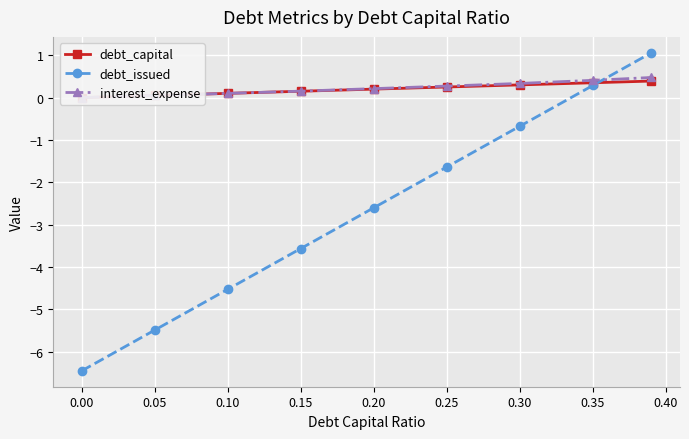

True or false: debt_issued has a value of -3.9 at 0.00.

False